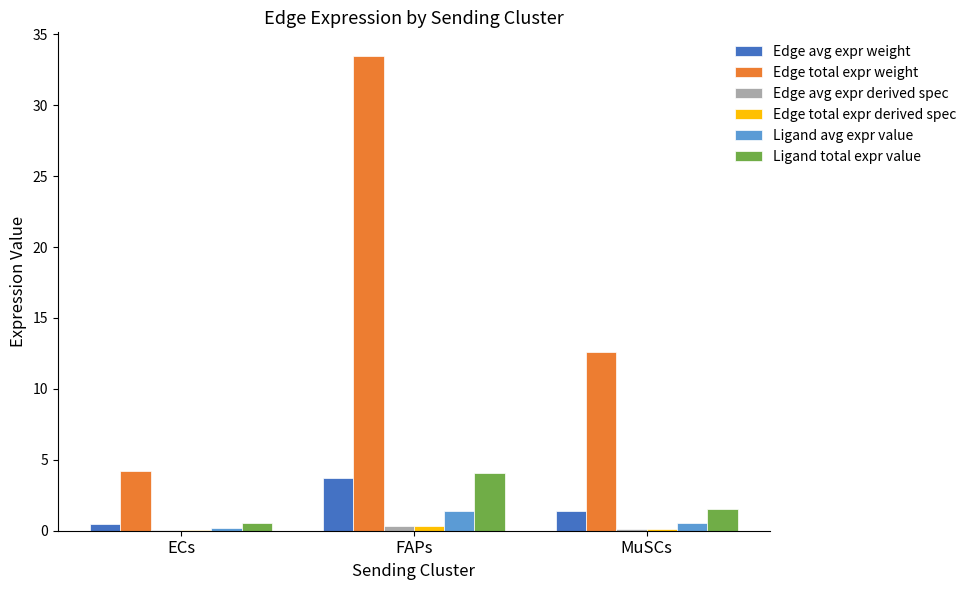

What are all the series names shown in the legend?

Edge avg expr weight, Edge total expr weight, Edge avg expr derived spec, Edge total expr derived spec, Ligand avg expr value, Ligand total expr value